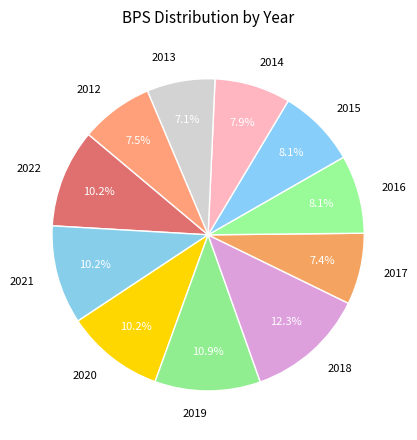

What is the total percentage of 2020 and 2018?

22.5%